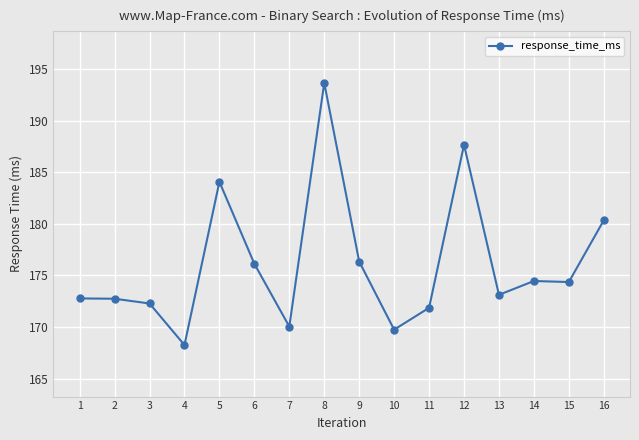

What is the ratio of the value at 3 to the value at 12?

0.9